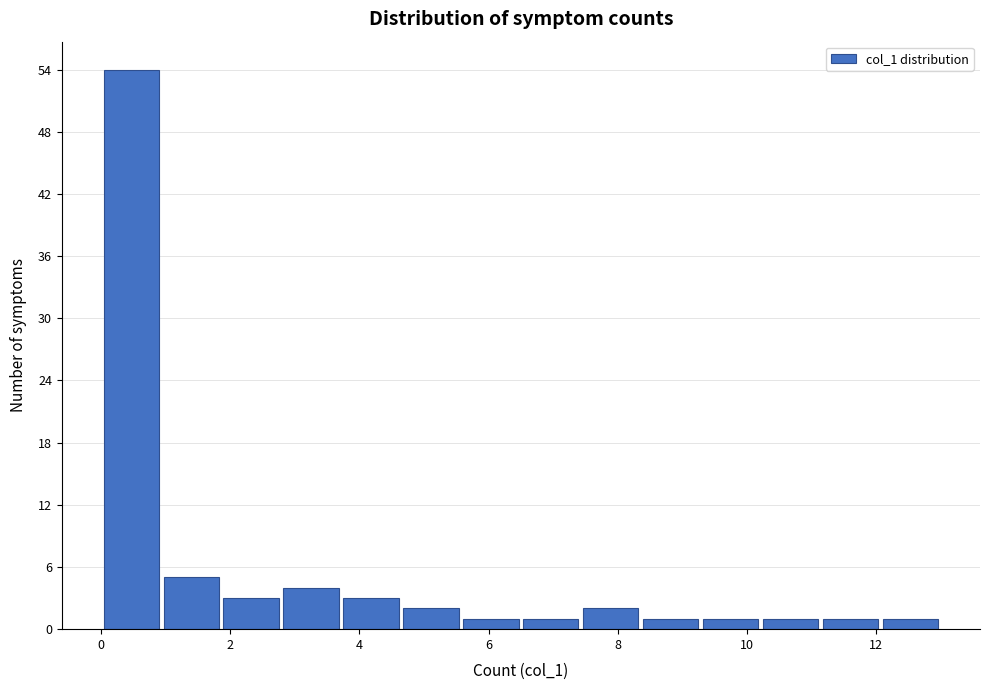

Reading left to right, list every bar in this chart as the range it spans on the x-axis followed by its height. Neither the bar edges nor the heights are printed on the chart, so give them approximately, as read against the axes.

0.0 to 1.0: 54
1.0 to 1.8: 5
1.8 to 2.8: 3
2.8 to 3.8: 4
3.8 to 4.6: 3
4.6 to 5.6: 2
5.6 to 6.6: 1
6.6 to 7.4: 1
7.4 to 8.4: 2
8.4 to 9.2: 1
9.2 to 10.2: 1
10.2 to 11.2: 1
11.2 to 12.0: 1
12.0 to 13.0: 1